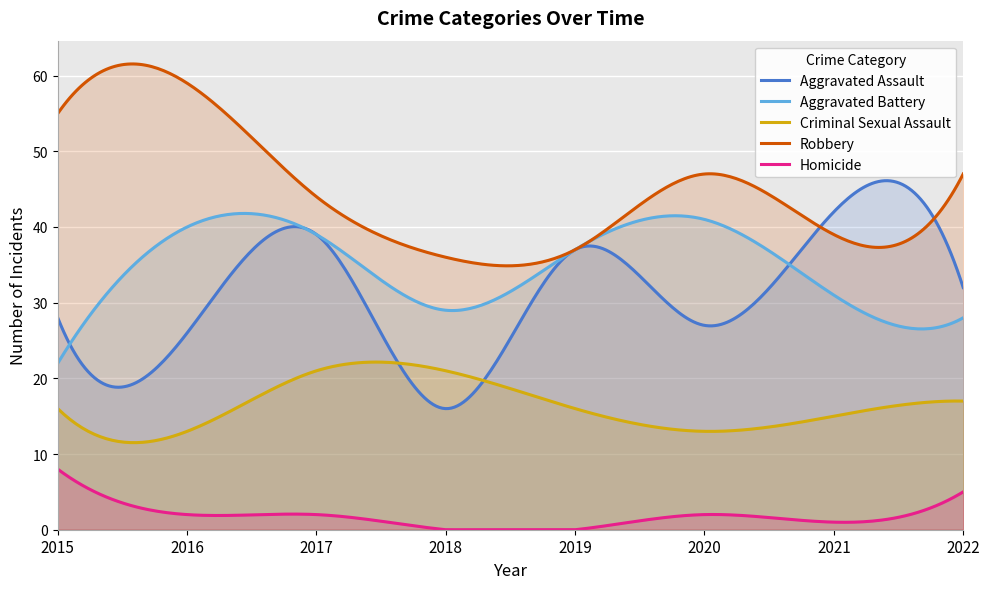

Which has a higher value, 2022 or 2018?

2022